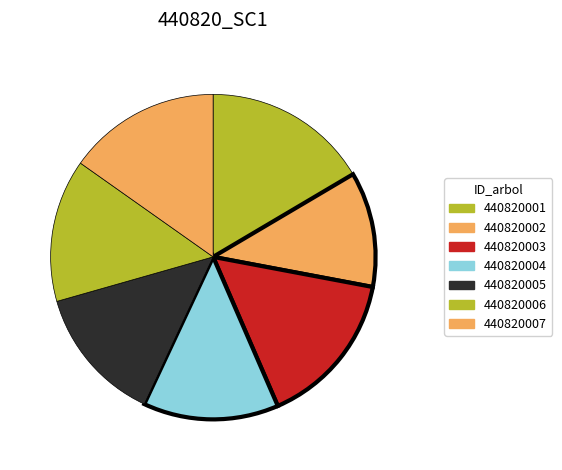

What percentage is the 440820003 slice, to the nearest percent?

16%